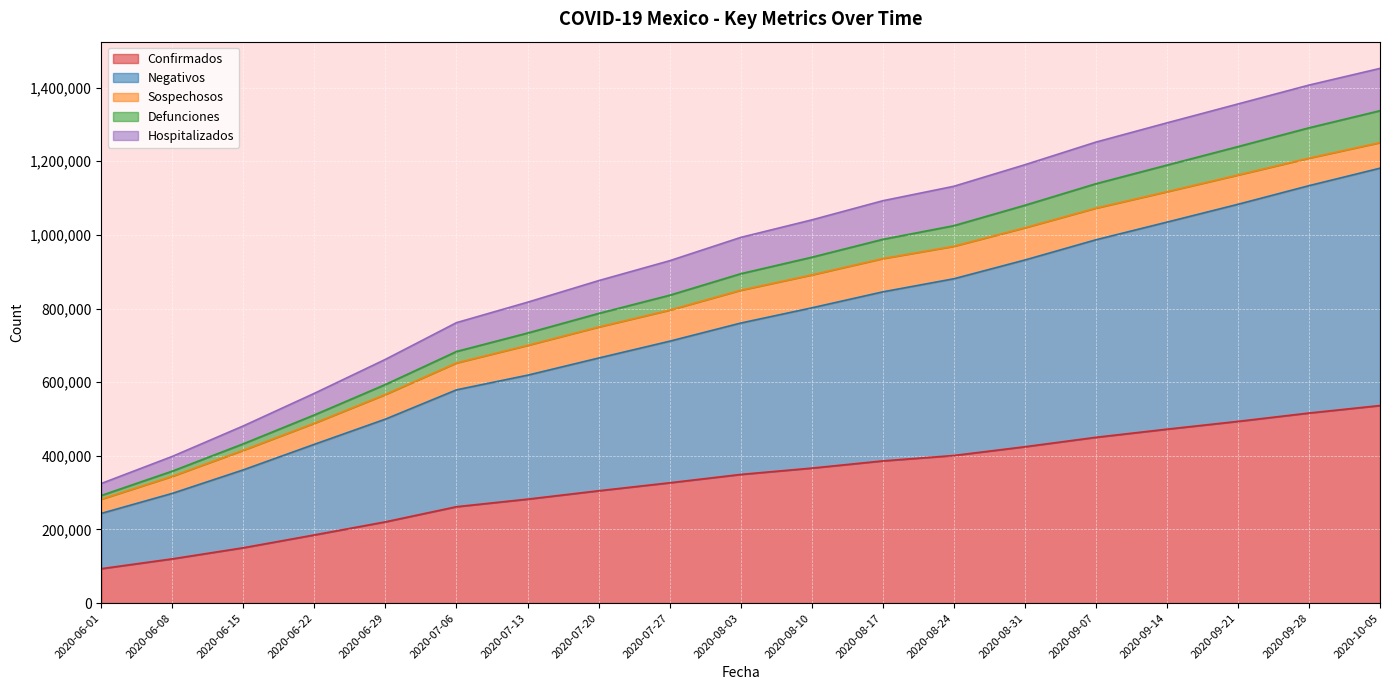

List the labels in order of Confirmados value, smallest first.

2020-06-01, 2020-06-08, 2020-06-15, 2020-06-22, 2020-06-29, 2020-07-06, 2020-07-13, 2020-07-20, 2020-07-27, 2020-08-03, 2020-08-10, 2020-08-17, 2020-08-24, 2020-08-31, 2020-09-07, 2020-09-14, 2020-09-21, 2020-09-28, 2020-10-05